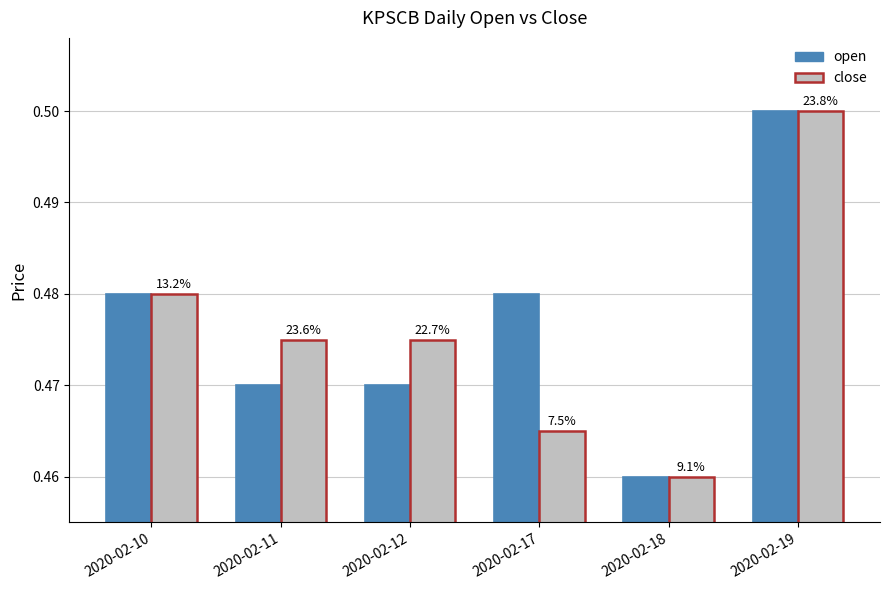

How many open values are between 0 and 1?

6